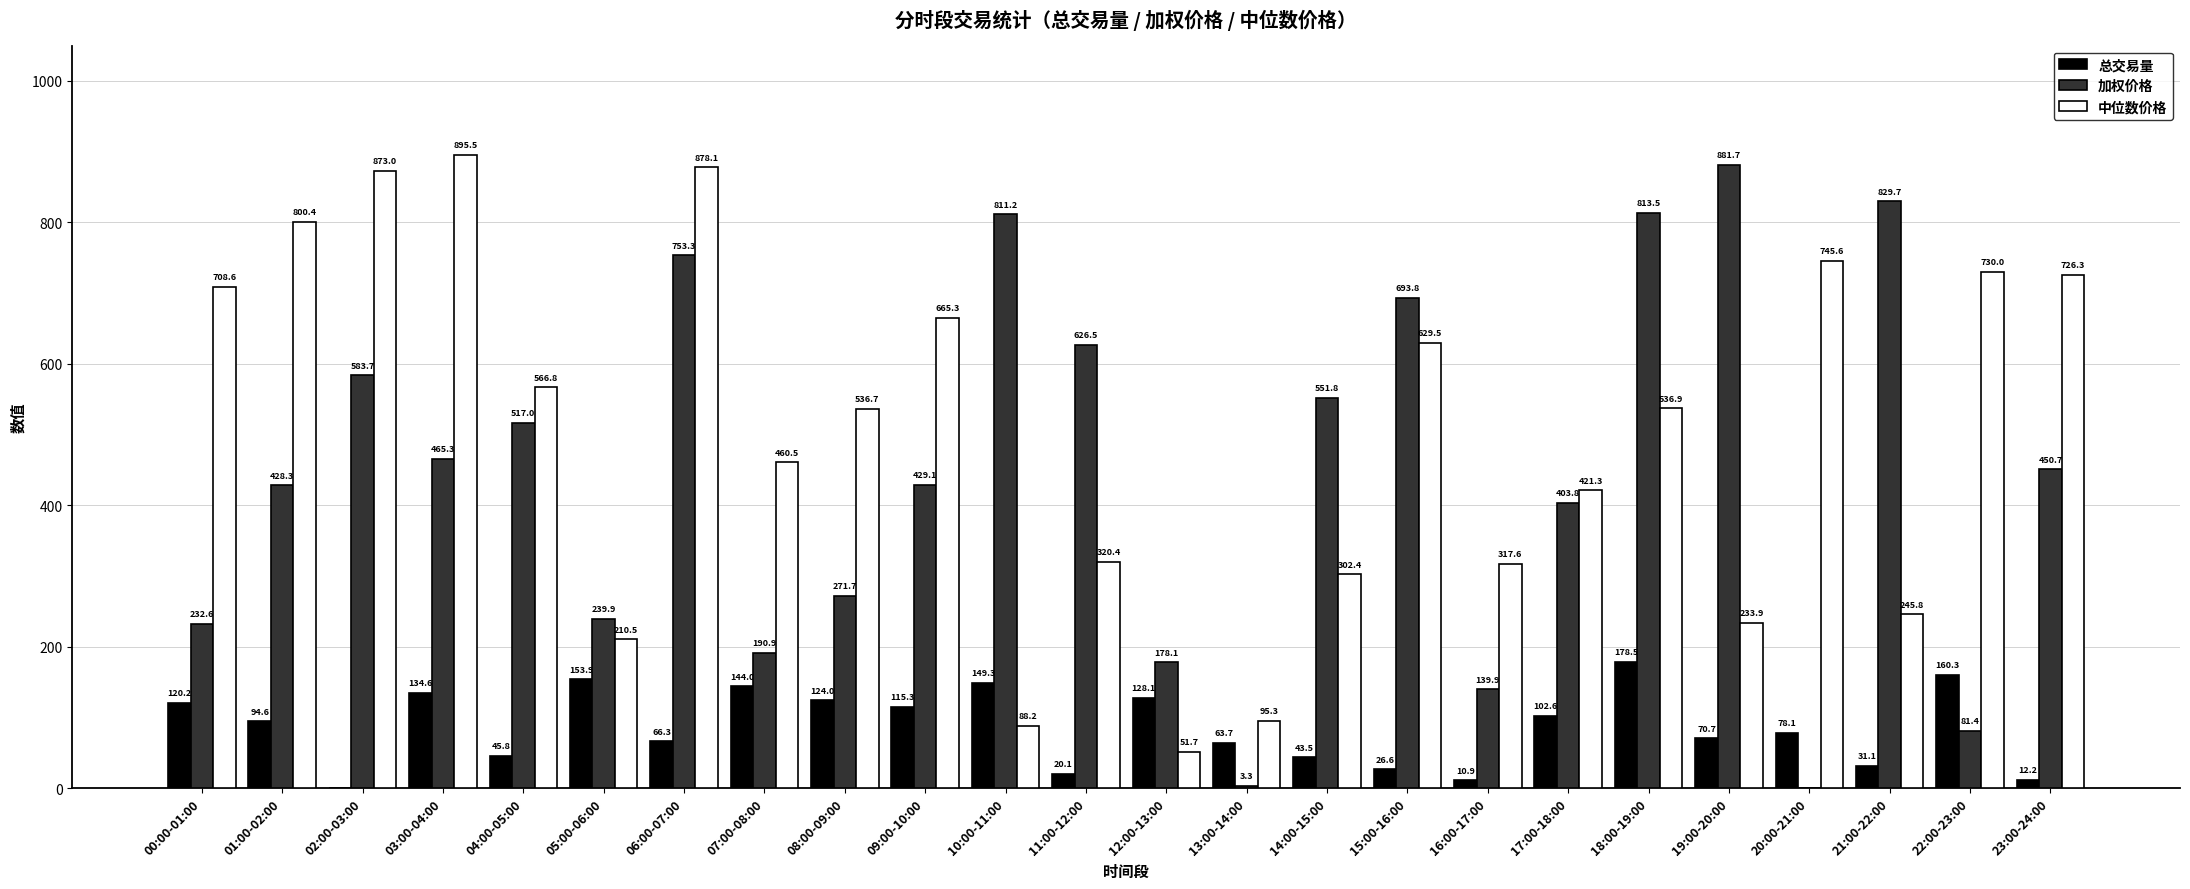

What is the sum of the 加权价格 values at 08:00-09:00 and 14:00-15:00?

823.5